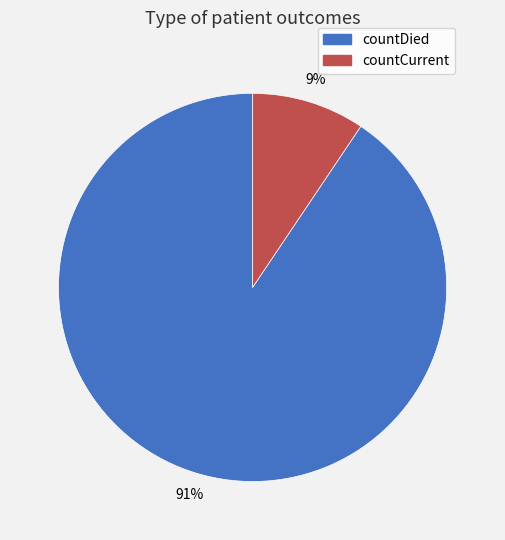

What percentage is the countDied slice, to the nearest percent?

91%